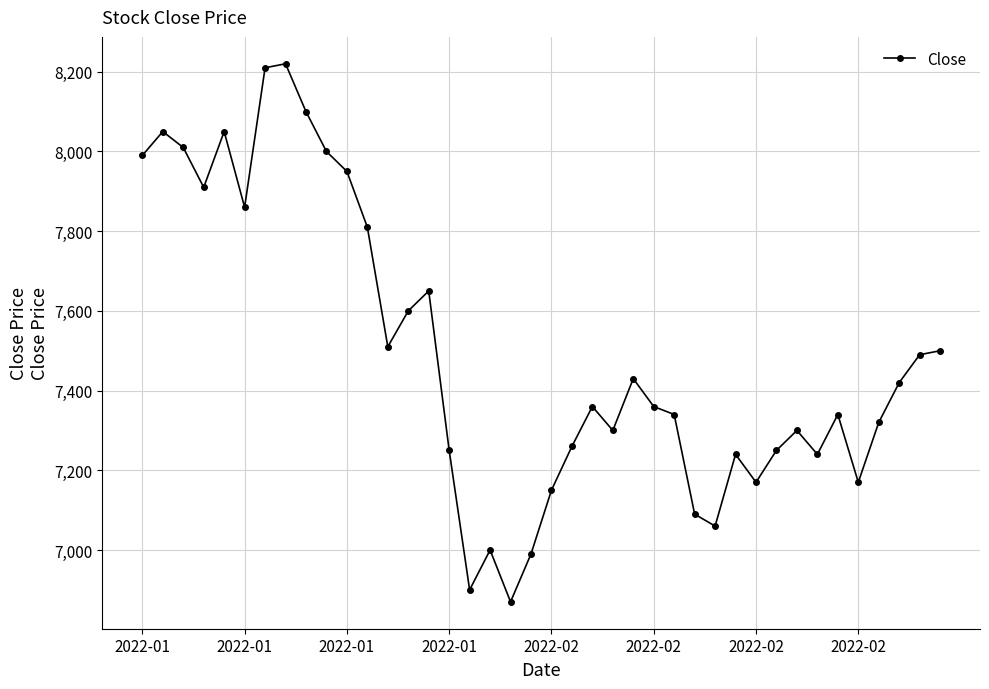

What is the greatest value displayed?

8220